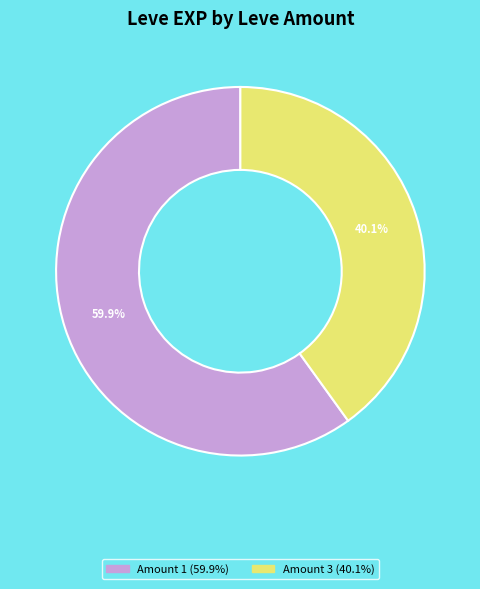

Is there a majority slice in this chart?

Yes